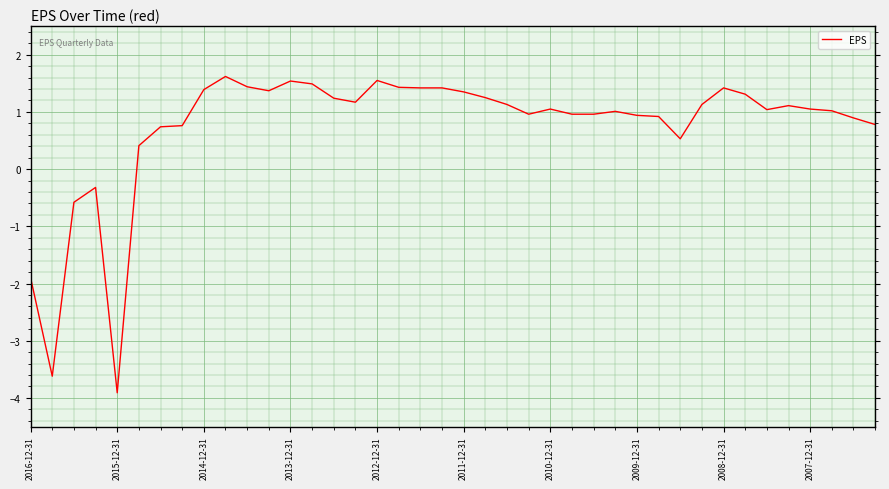

What is the difference between the maximum and minimum values?

5.5